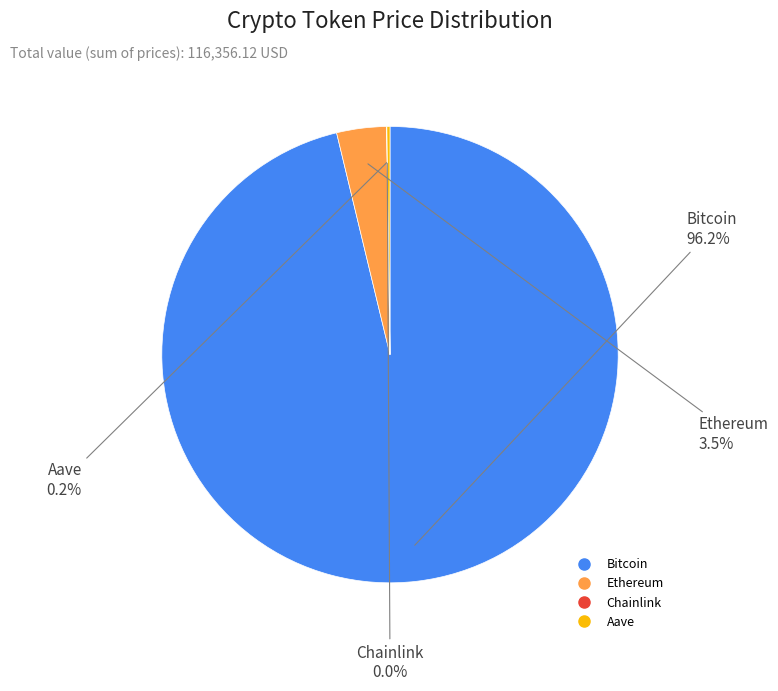

To the nearest percent, what is the difference between the Ethereum and Bitcoin slice percentages?

93%